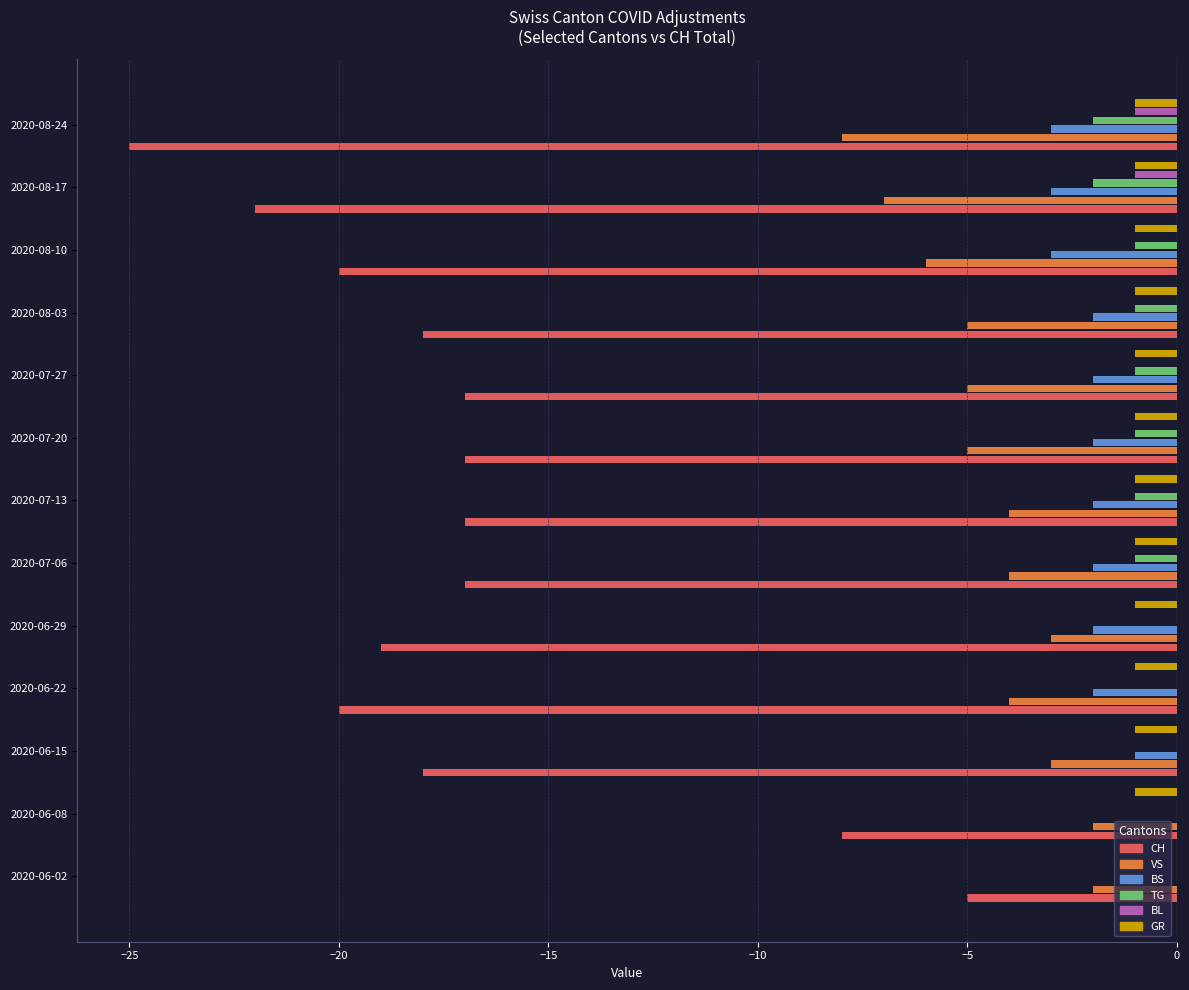

The BS series shows -3 at 2020-08-24. True or false?

True